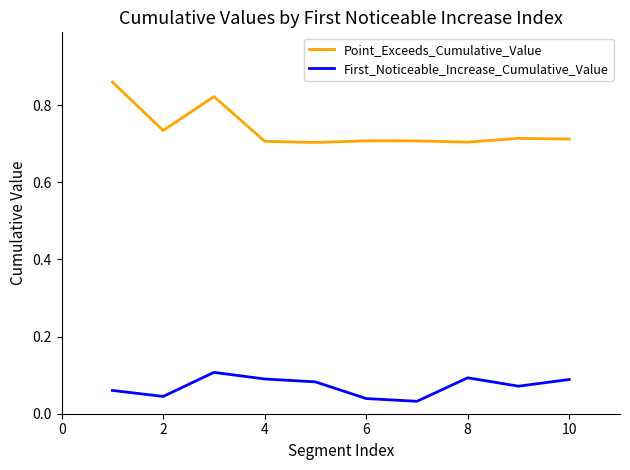

List the series in order of their overall mean, highest first.

Point_Exceeds_Cumulative_Value, First_Noticeable_Increase_Cumulative_Value